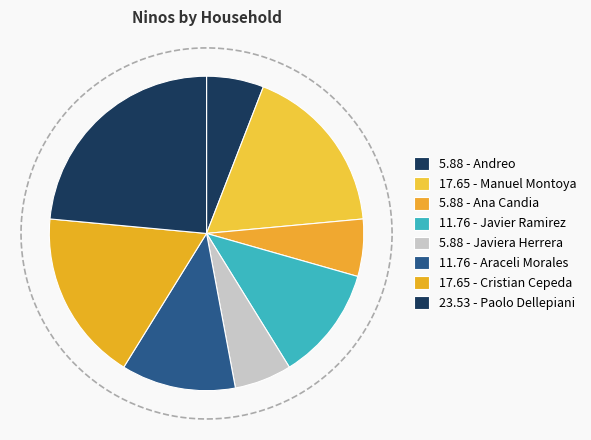

Which slice is the largest?

Paolo Dellepiani